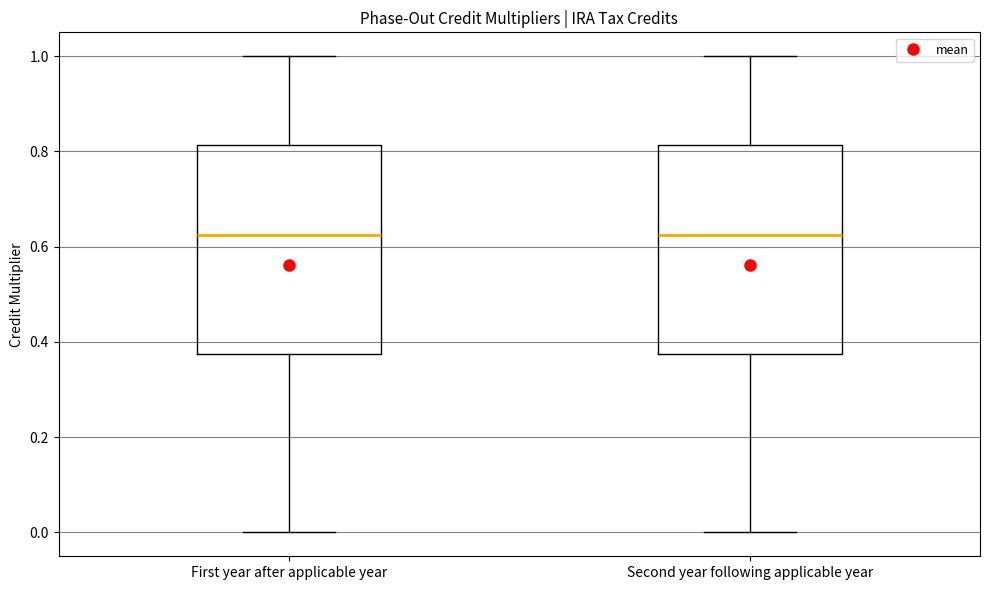

Reading left to right, read every box against the y-axis: the position of its median line, the range the box covers, and the ends of its whiskers. The values are not printed on the chart, so give them approximately, as read against the axis.

First year after applicable year: median 0.62, box 0.38 to 0.82, whiskers 0.00 to 1.00
Second year following applicable year: median 0.62, box 0.38 to 0.82, whiskers 0.00 to 1.00